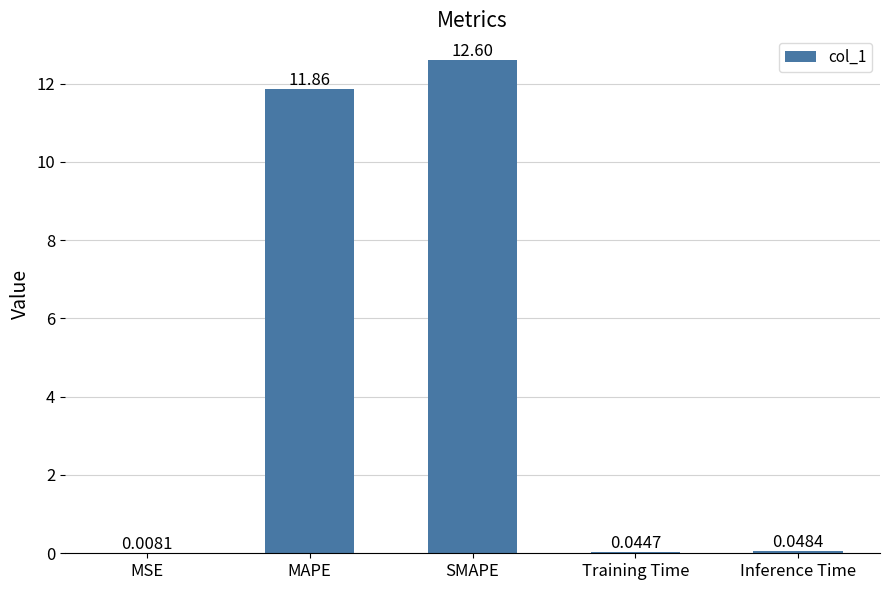

Where is the data nearest to the value 6?

MAPE